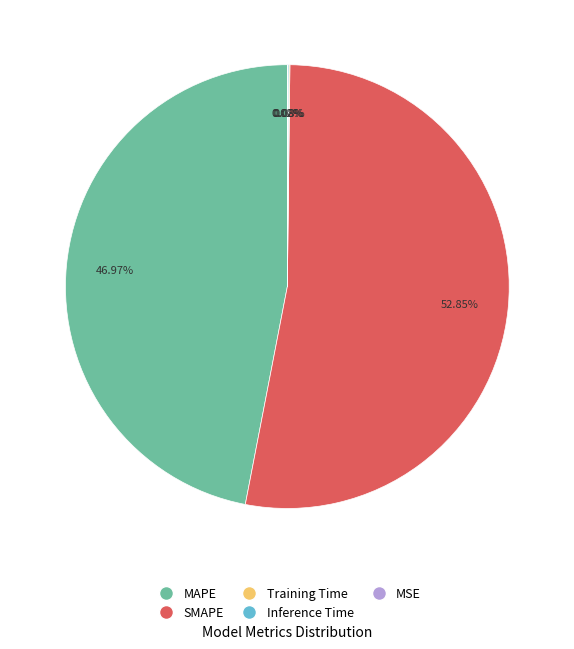

Which category has the biggest portion of the pie?

SMAPE